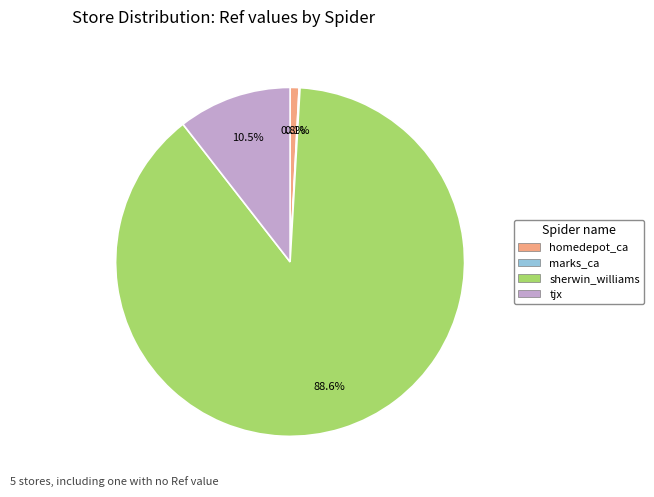

Is there a majority slice in this chart?

Yes